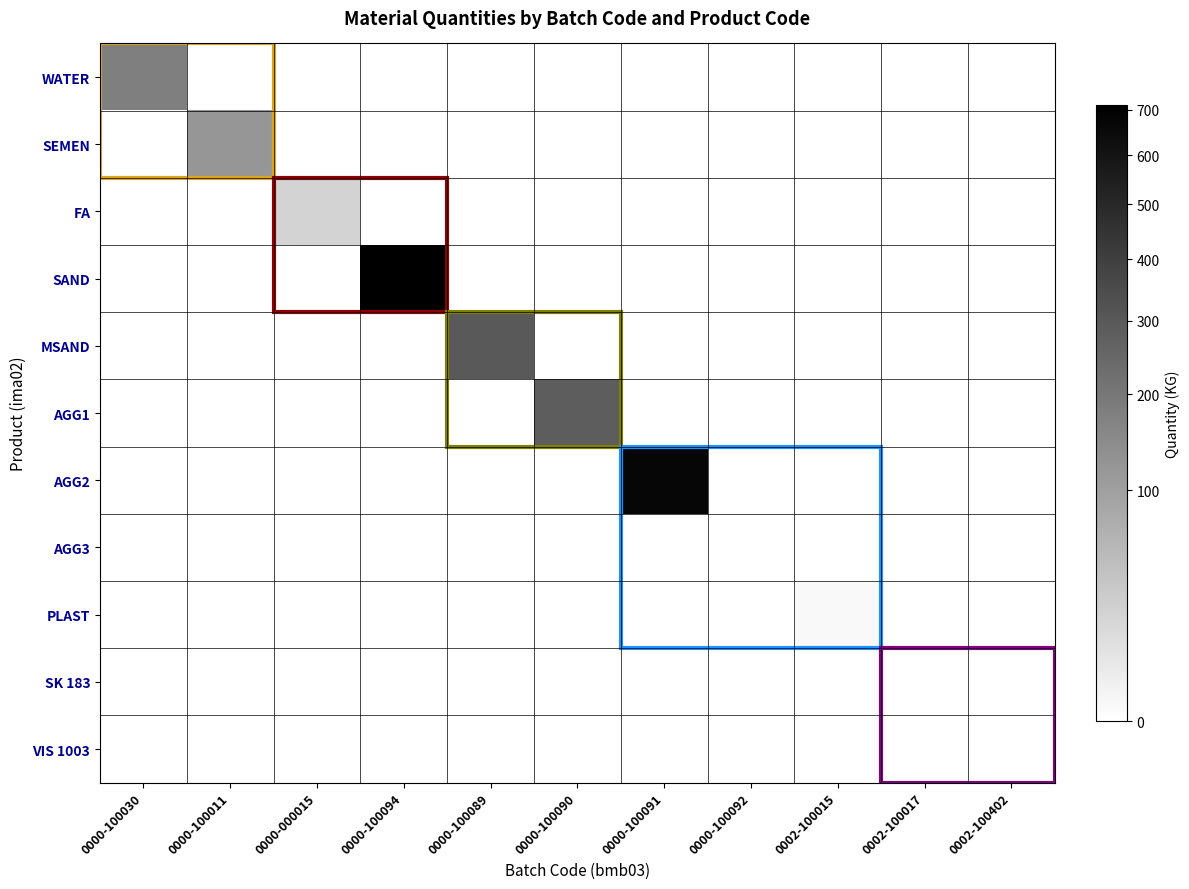

What is the total value across all series at 0000-100089?

300.0